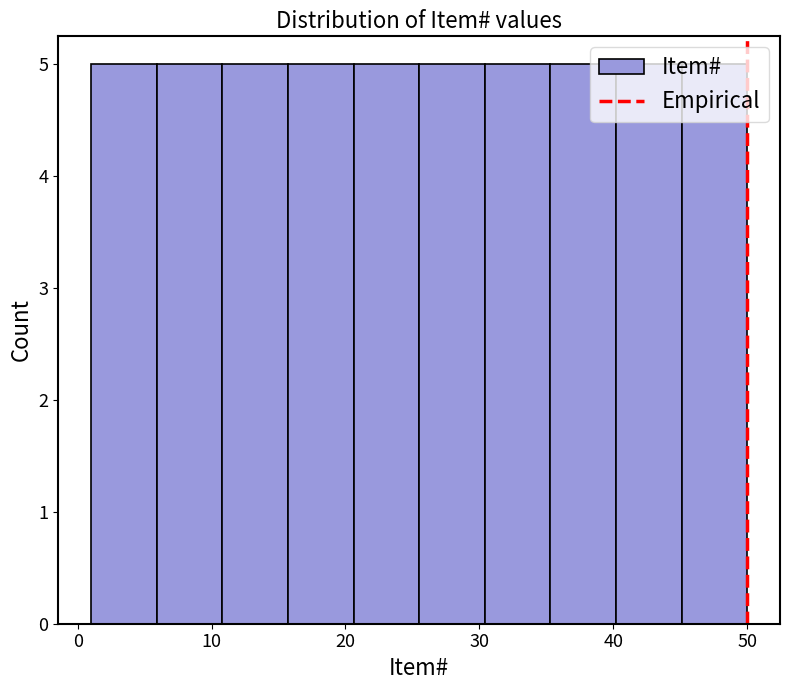

What is the height of the bar covering 40.2 to 45.1 on the x-axis? Neither the bar edges nor the heights are printed on the chart, so give them approximately, as read against the axes.

5